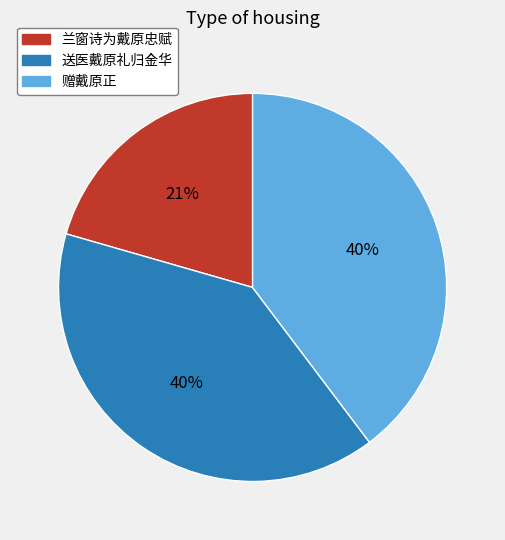

Is it true that 送医戴原礼归金华 is 40% of the pie?

True